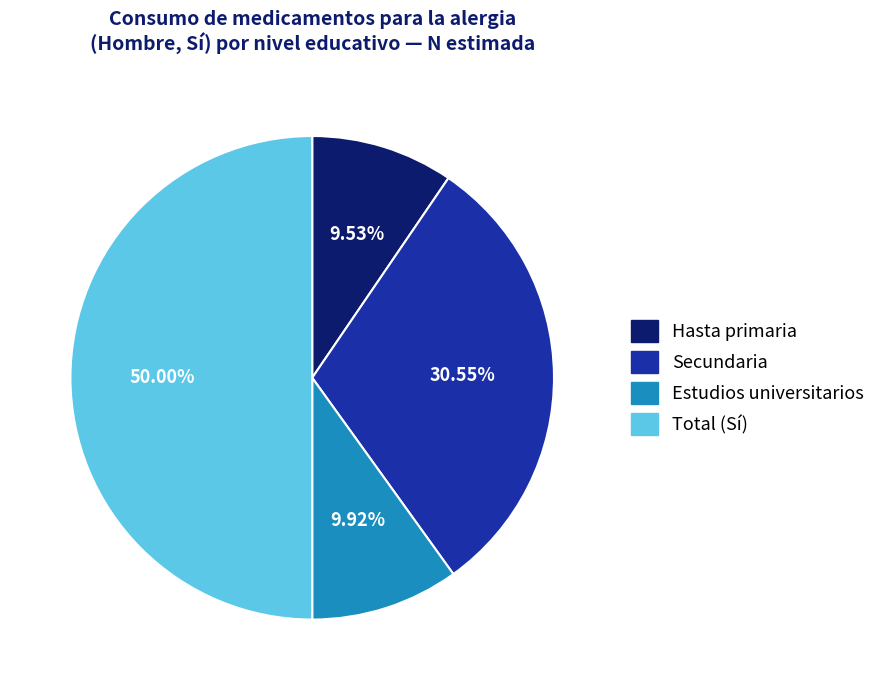

What percentage is the Hasta primaria slice, to the nearest percent?

10%